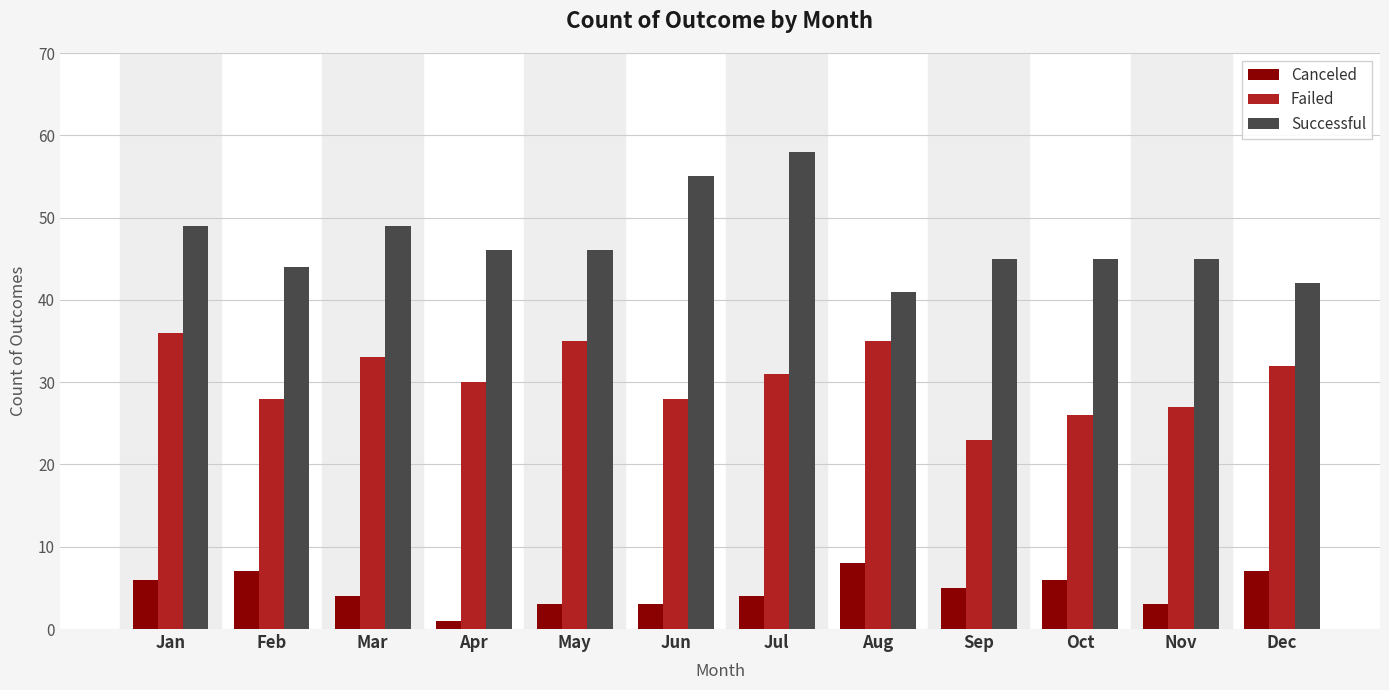

Rank the series at Jul from lowest to highest value.

Canceled, Failed, Successful